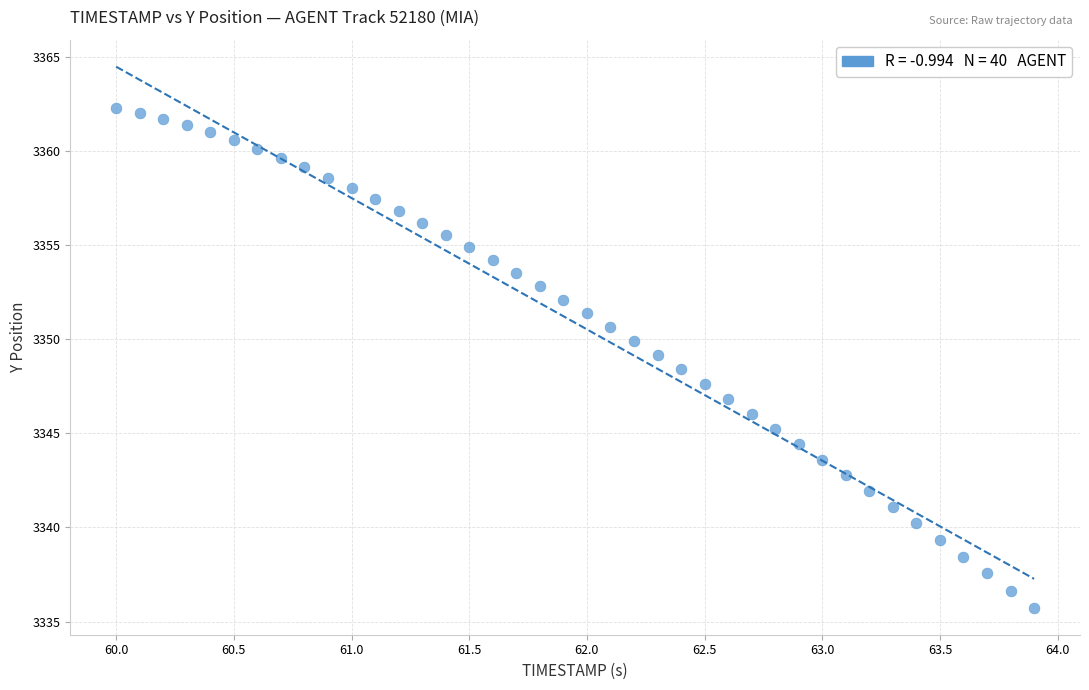

What is the range of X values (max minus min)?

3.9